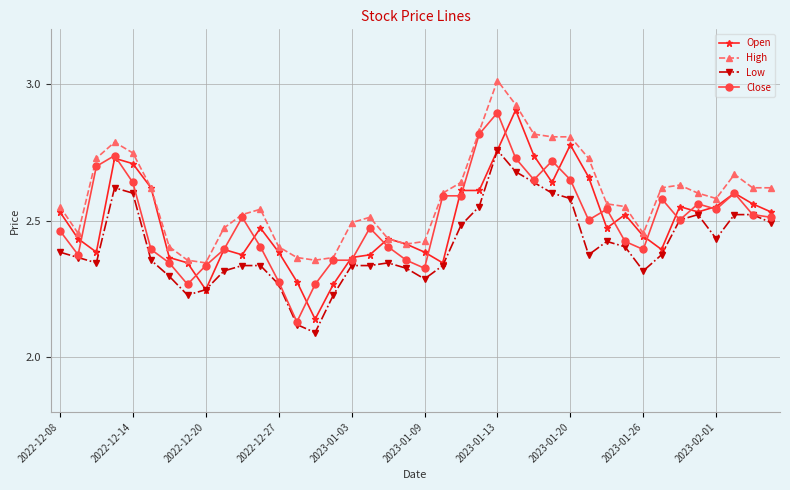

True or false: Open has more than 1 interior local peaks.

True